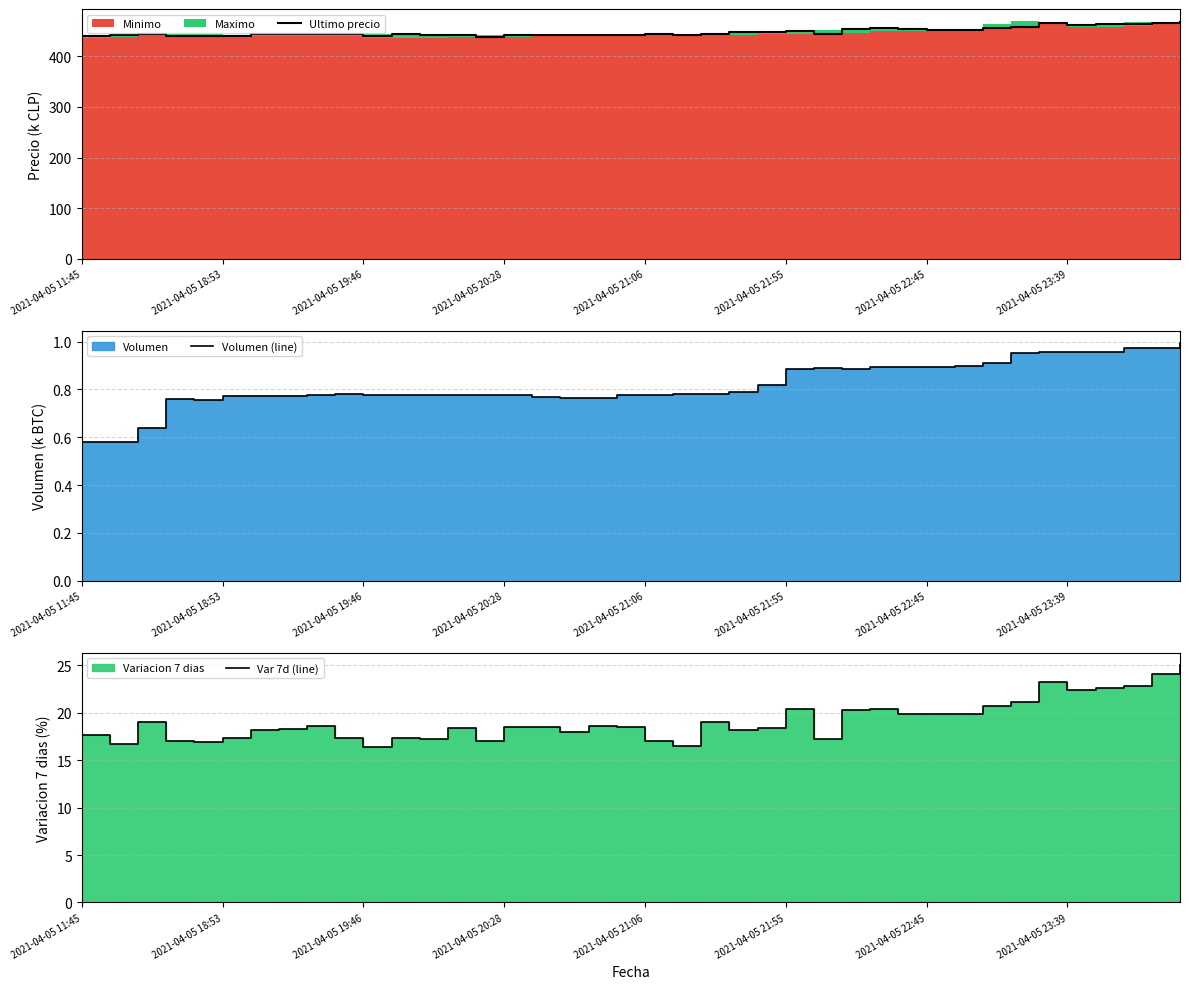

Is it true that Ultimo precio equals 224.7 at 2021-04-05 18:53?

False